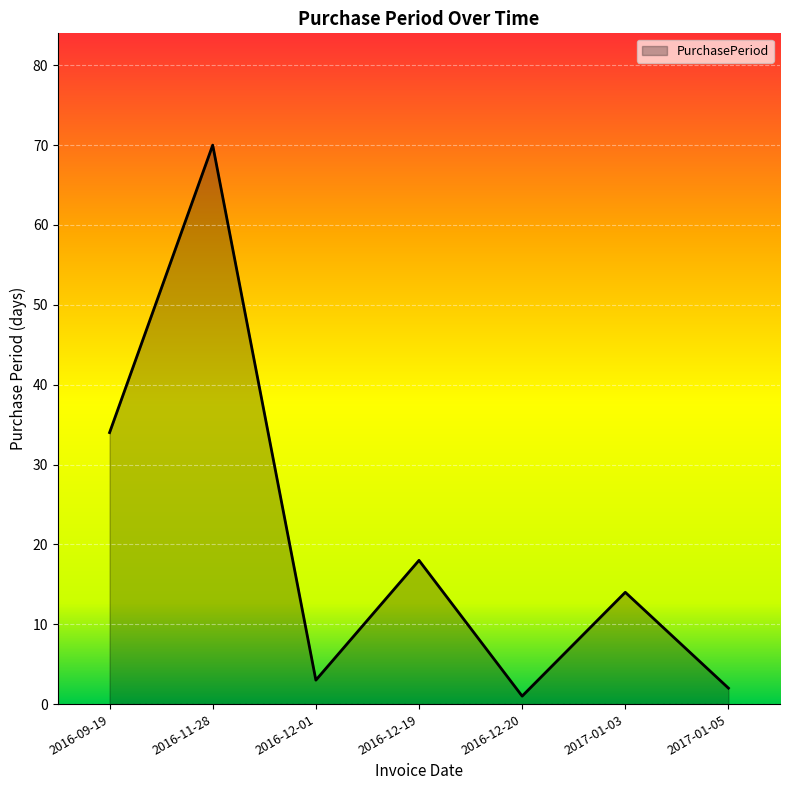

Reading right to left, extract all data points from this chart.

2	14	1	18	3	70	34